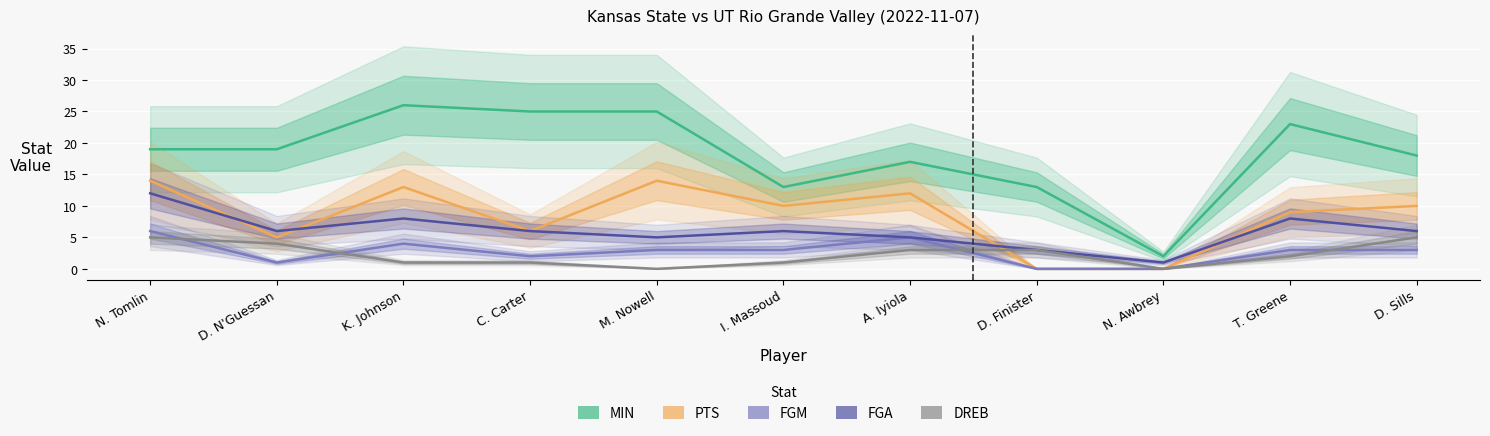

How many values in DREB are above zero?

9